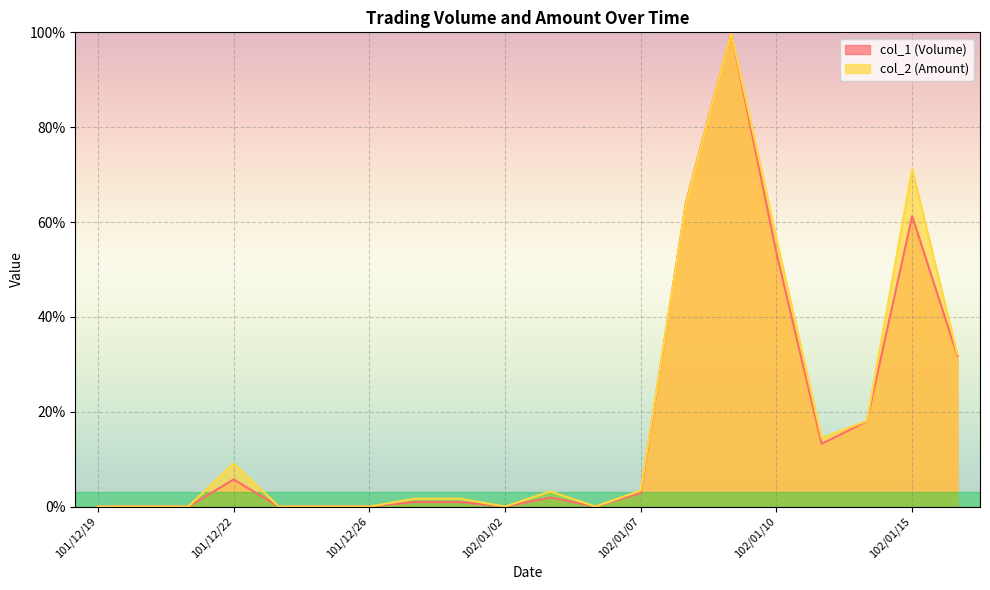

What is the difference between the second highest and minimum values in the col_1 (Volume) series?

64.1